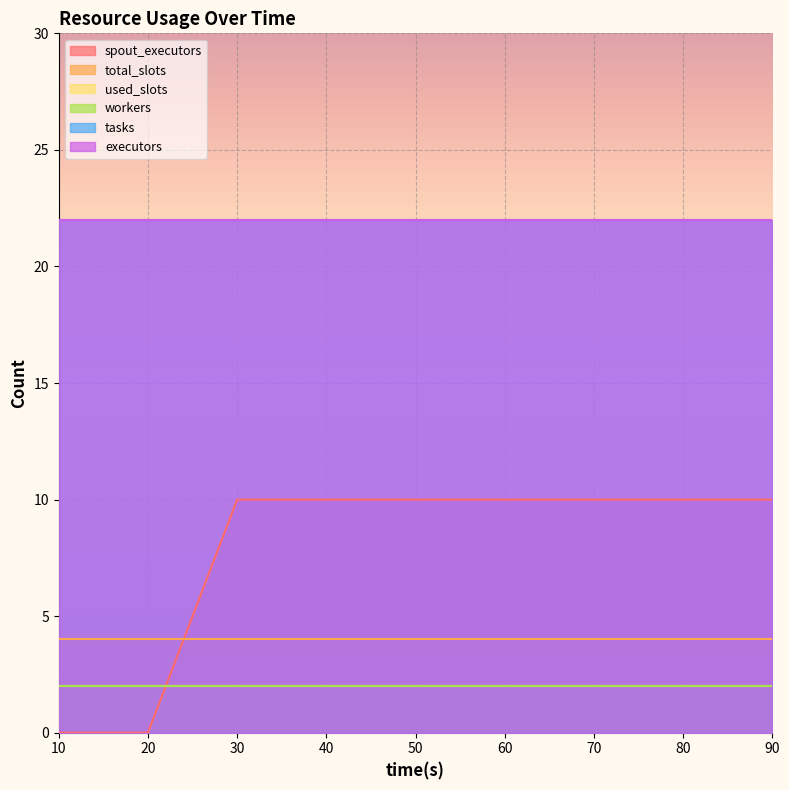

True or false: executors and tasks cross at least once.

False